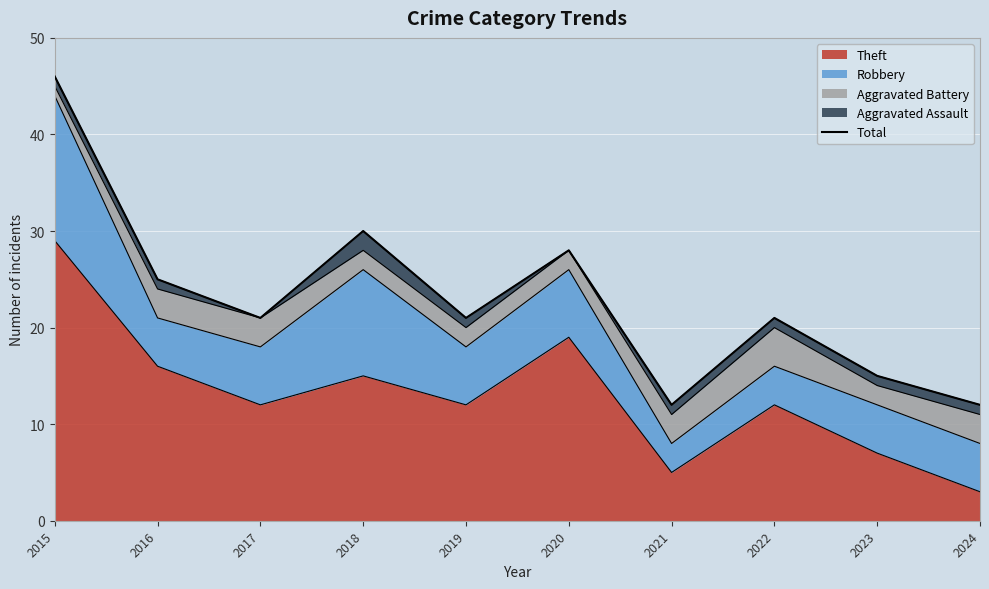

What is the difference between the second highest and minimum values?

18